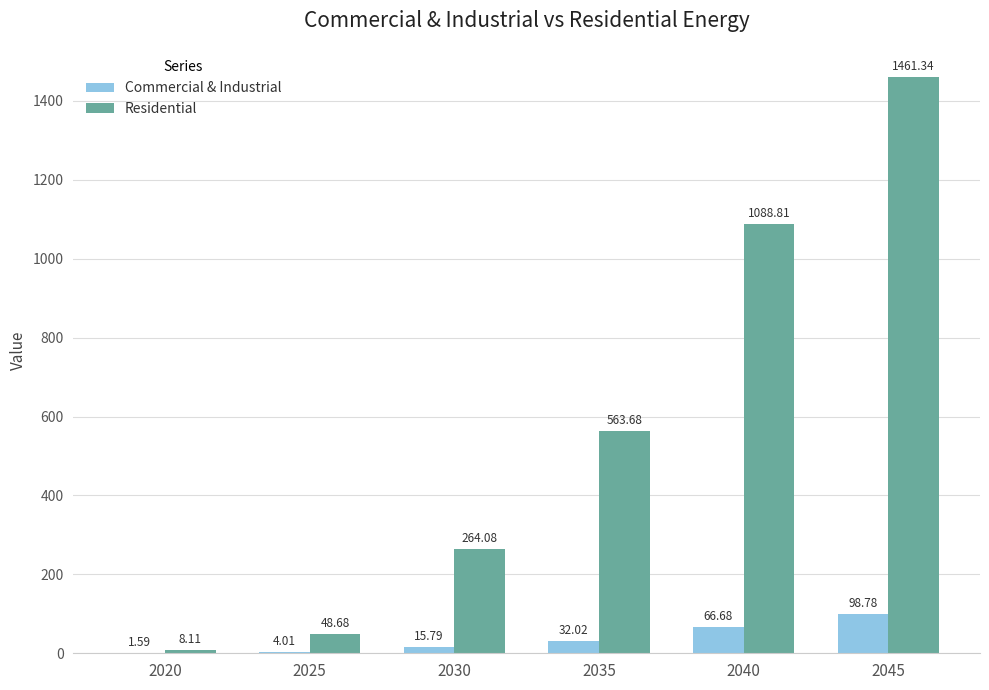

What is the sum of the Residential values at 2035 and 2020?

571.8